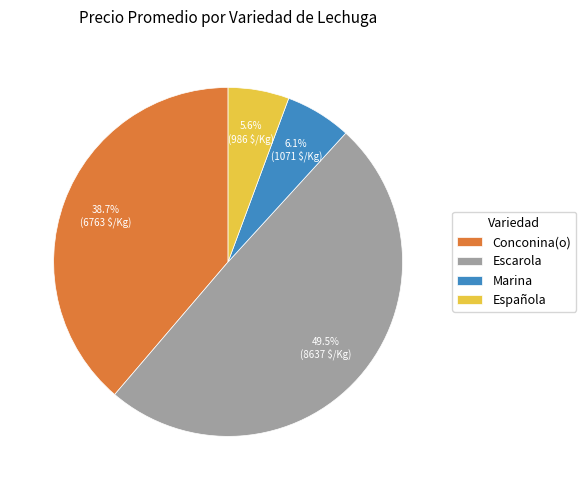

To the nearest percent, what is the difference between the largest and smallest slice percentages?

44%